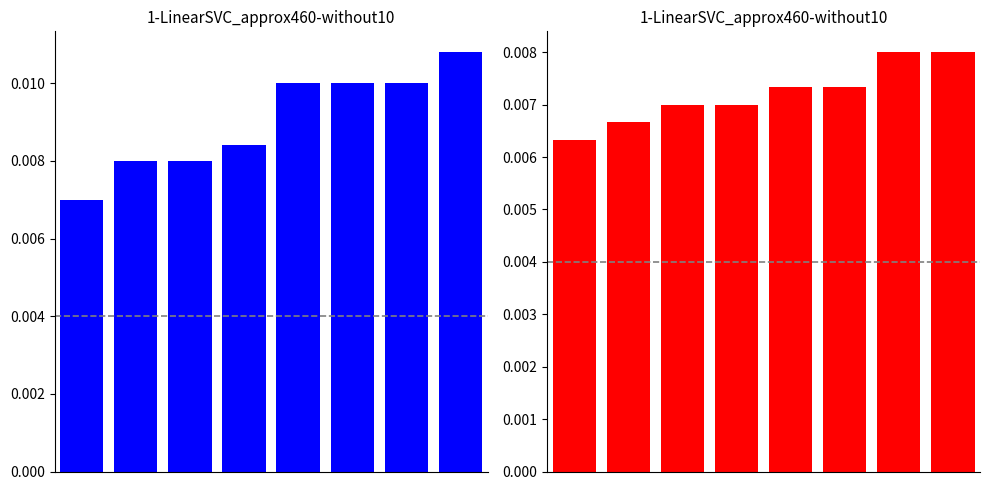

At how many categories does at least one series exceed 0?

8